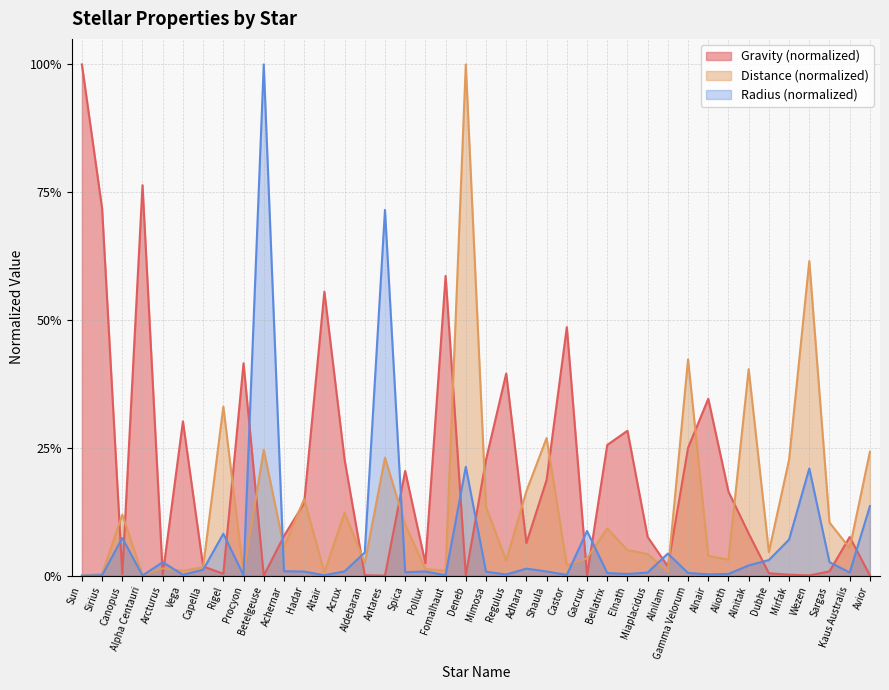

Reading left to right, transcribe all the data shown in this chart.

Gravity: Sun=1.0	Sirius=0.7	Canopus=0.0	Alpha Centauri=0.8	Arcturus=0.0	Vega=0.3	Capella=0.0	Rigel=0.0	Procyon=0.4	Betelgeuse=0.0	Achernar=0.1	Hadar=0.1	Altair=0.6	Acrux=0.2	Aldebaran=0.0	Antares=0.0	Spica=0.2	Pollux=0.0	Fomalhaut=0.6	Deneb=0.0	Mimosa=0.2	Regulus=0.4	Adhara=0.1	Shaula=0.2	Castor=0.5	Gacrux=0.0	Bellatrix=0.3	Elnath=0.3	Miaplacidus=0.1	Alnilam=0.0	Gamma Velorum=0.2	Alnair=0.3	Alioth=0.2	Alnitak=0.1	Dubhe=0.0	Mirfak=0.0	Wezen=0.0	Sargas=0.0	Kaus Australis=0.1	Avior=0.0
Distance: Sun=0.0	Sirius=0.0	Canopus=0.1	Alpha Centauri=0.0	Arcturus=0.0	Vega=0.0	Capella=0.0	Rigel=0.3	Procyon=0.0	Betelgeuse=0.2	Achernar=0.1	Hadar=0.1	Altair=0.0	Acrux=0.1	Aldebaran=0.0	Antares=0.2	Spica=0.1	Pollux=0.0	Fomalhaut=0.0	Deneb=1.0	Mimosa=0.1	Regulus=0.0	Adhara=0.2	Shaula=0.3	Castor=0.0	Gacrux=0.0	Bellatrix=0.1	Elnath=0.0	Miaplacidus=0.0	Alnilam=0.0	Gamma Velorum=0.4	Alnair=0.0	Alioth=0.0	Alnitak=0.4	Dubhe=0.0	Mirfak=0.2	Wezen=0.6	Sargas=0.1	Kaus Australis=0.1	Avior=0.2
Radius_norm: Sun=0.0	Sirius=0.0	Canopus=0.1	Alpha Centauri=0.0	Arcturus=0.0	Vega=0.0	Capella=0.0	Rigel=0.1	Procyon=0.0	Betelgeuse=1.0	Achernar=0.0	Hadar=0.0	Altair=0.0	Acrux=0.0	Aldebaran=0.0	Antares=0.7	Spica=0.0	Pollux=0.0	Fomalhaut=0.0	Deneb=0.2	Mimosa=0.0	Regulus=0.0	Adhara=0.0	Shaula=0.0	Castor=0.0	Gacrux=0.1	Bellatrix=0.0	Elnath=0.0	Miaplacidus=0.0	Alnilam=0.0	Gamma Velorum=0.0	Alnair=0.0	Alioth=0.0	Alnitak=0.0	Dubhe=0.0	Mirfak=0.1	Wezen=0.2	Sargas=0.0	Kaus Australis=0.0	Avior=0.1